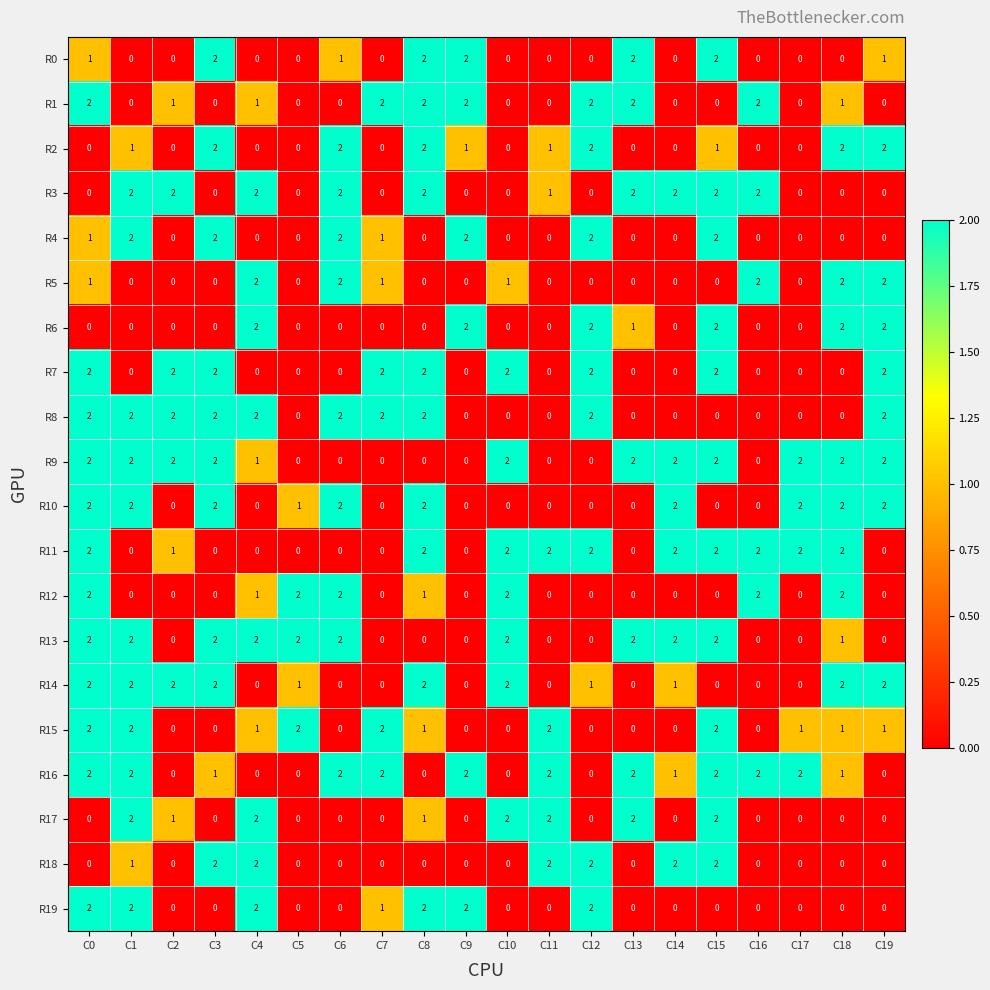

At which category is the sum across all series the highest?

C0